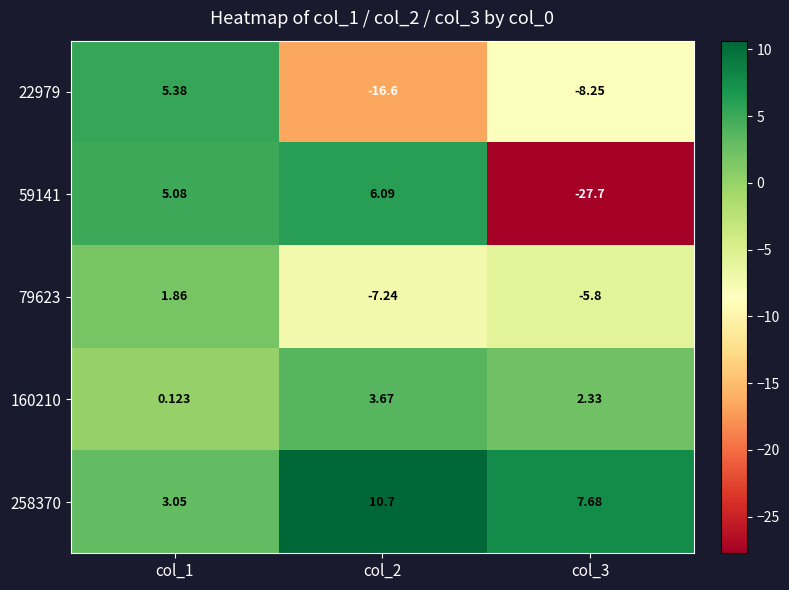

Is the value of 22979 at col_1 greater than the value of 59141 at col_2?

No